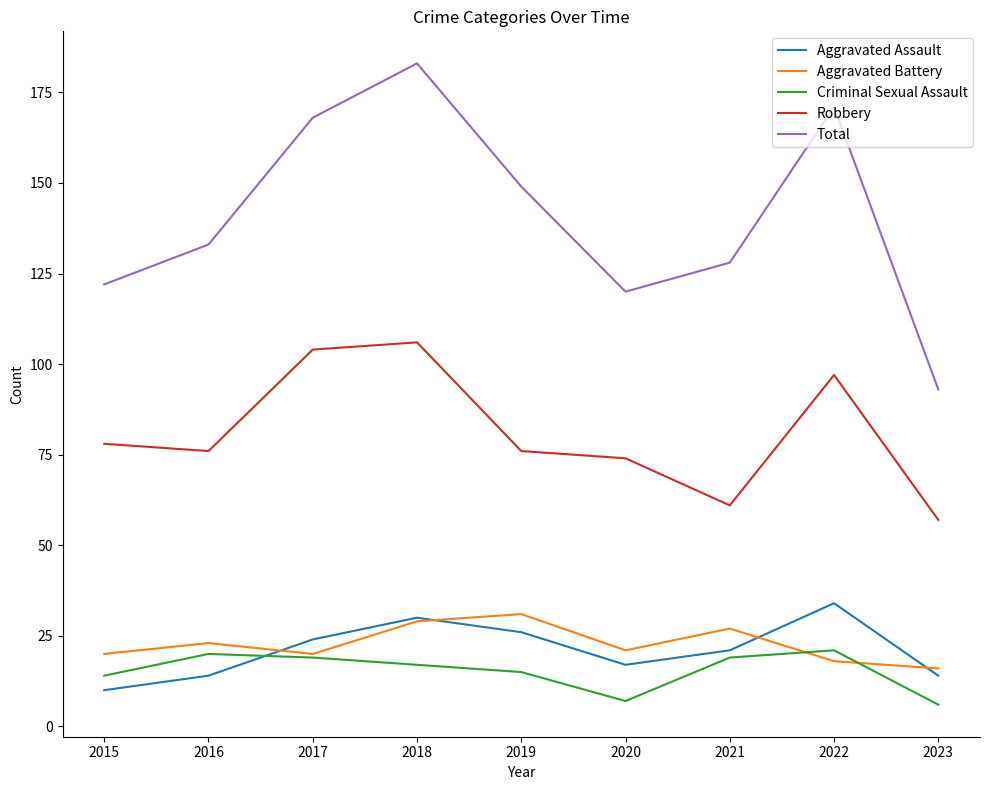

What is the average value of the Aggravated Battery series?

23